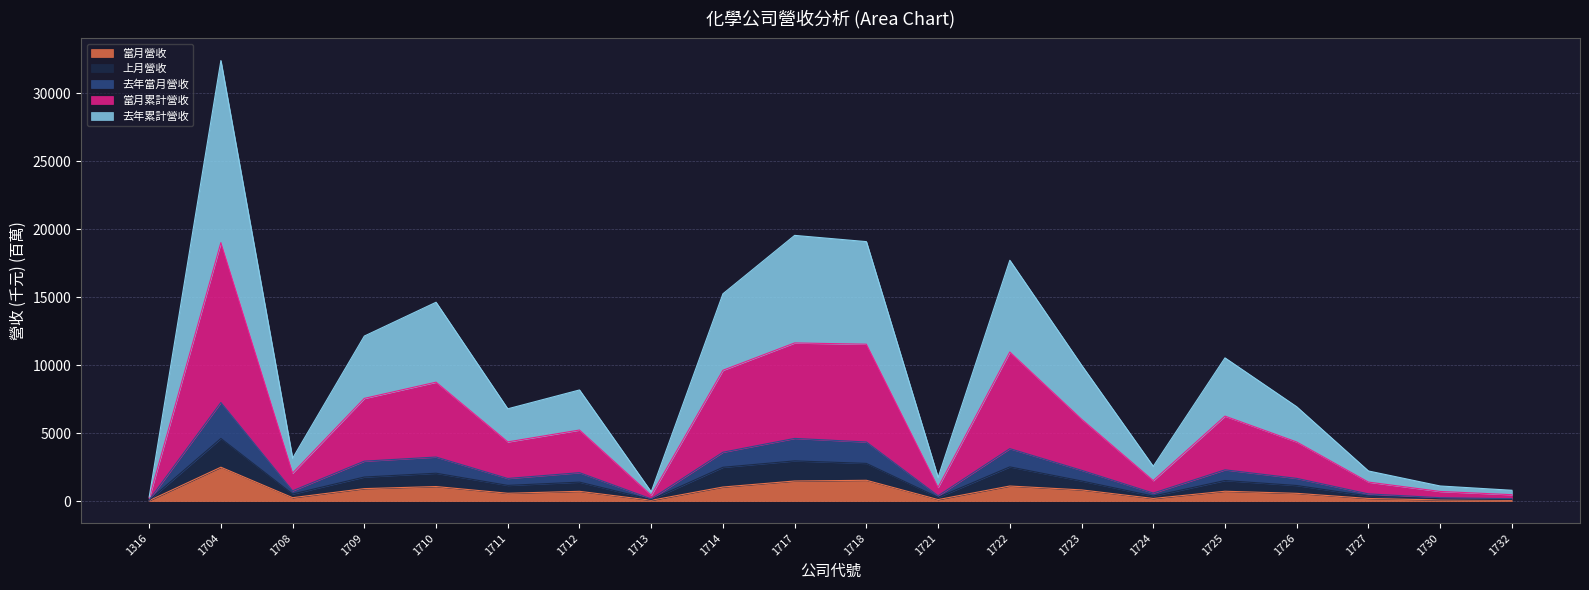

Which category has the highest value in the 當月營收 series?

1704